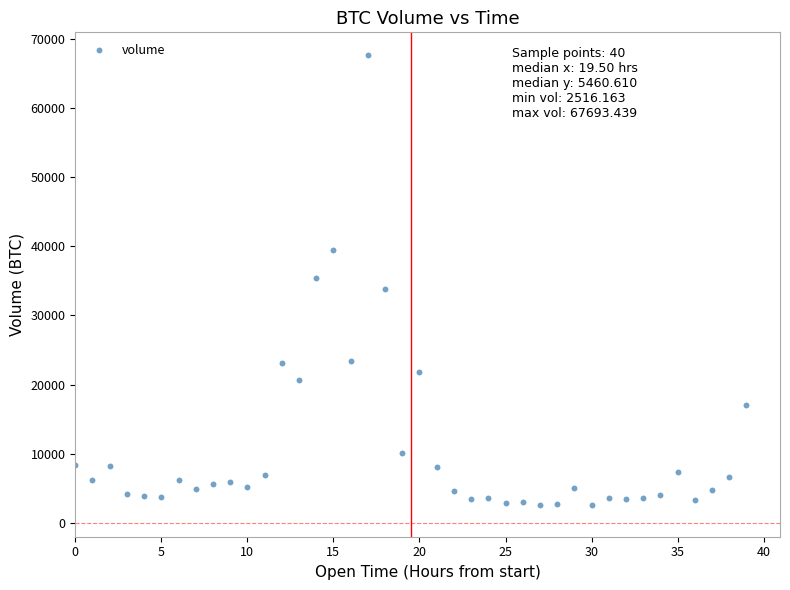

What is the range of Y values (max minus min)?

65177.3